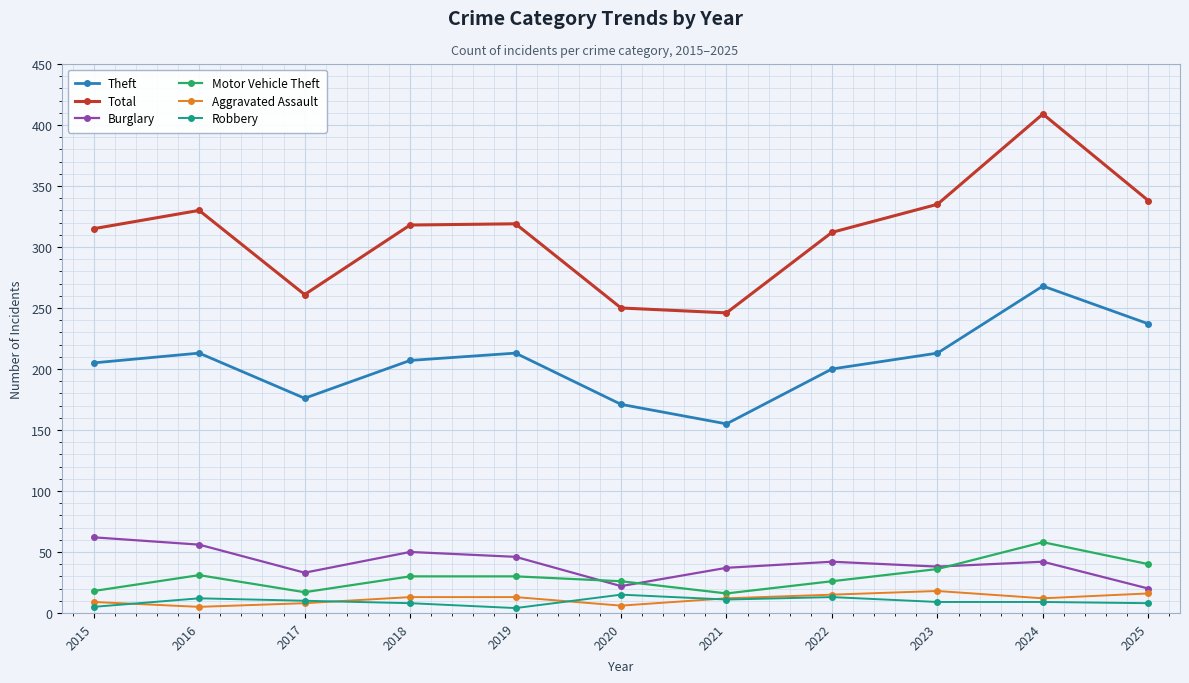

What is the sum of the Theft values at 2016 and 2017?

389